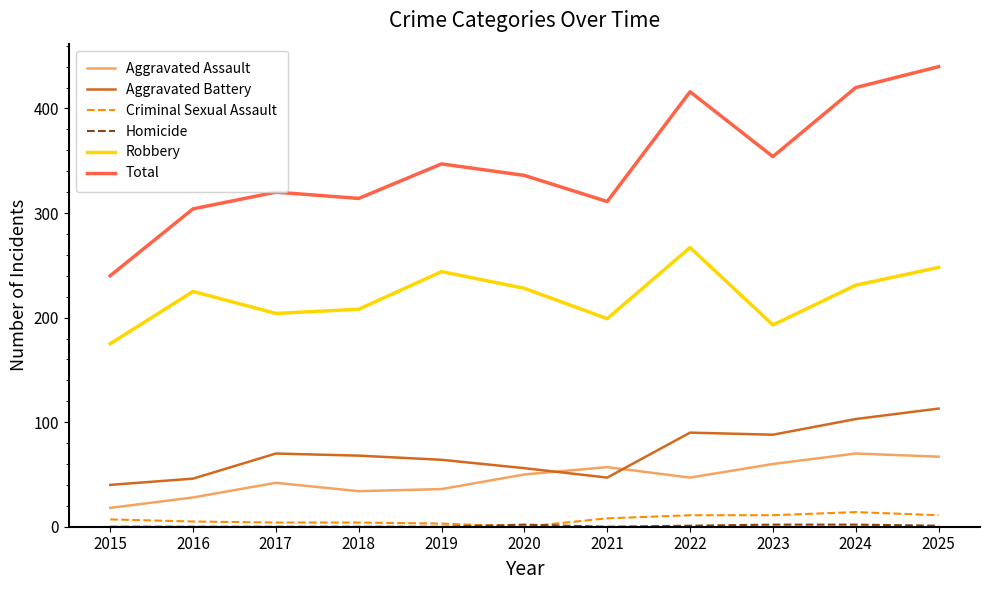

How many distinct data groups are displayed?

6